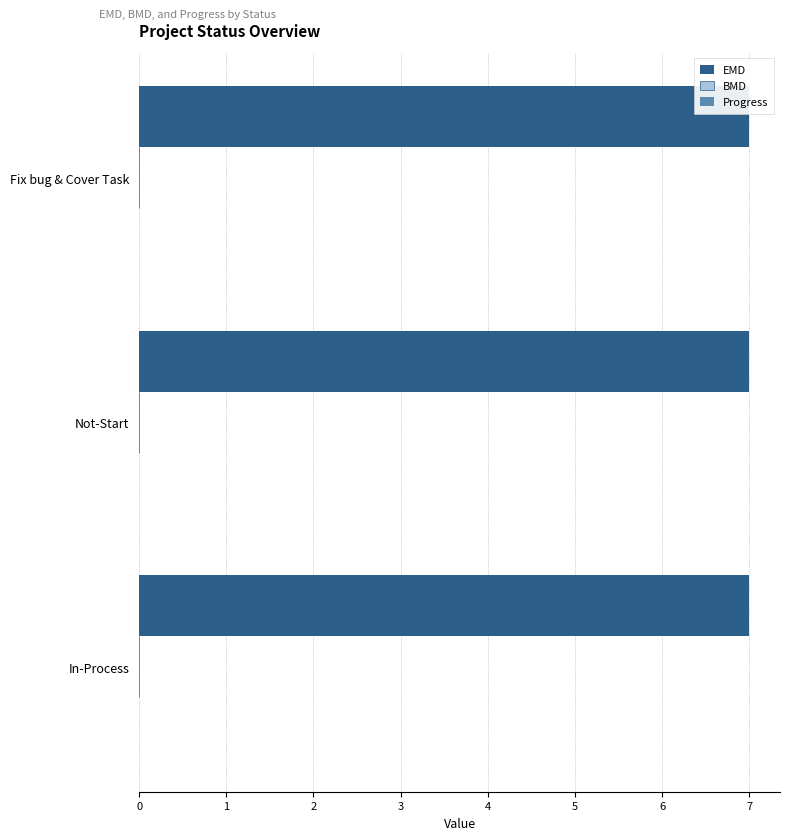

What position from the left is Not-Start?

2